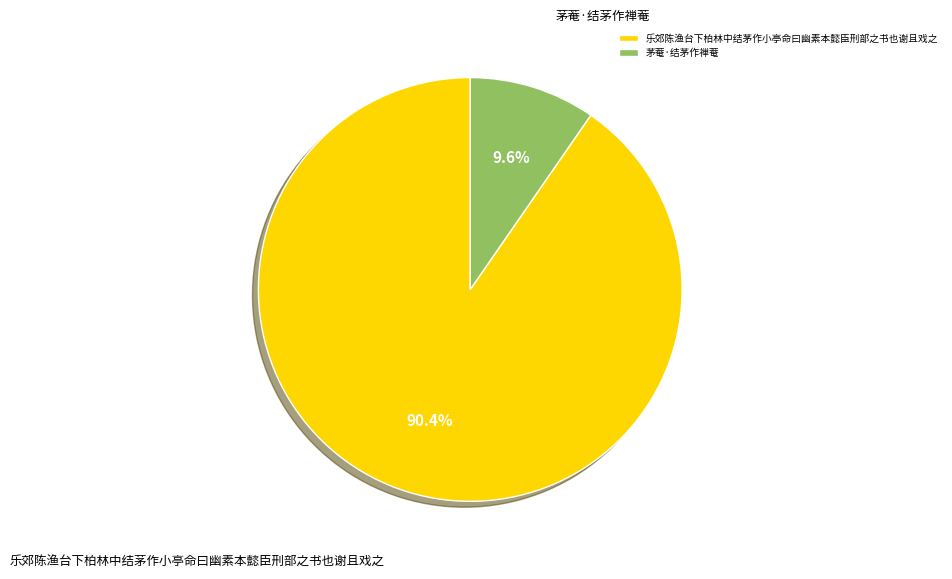

How many slices are in this pie chart?

2